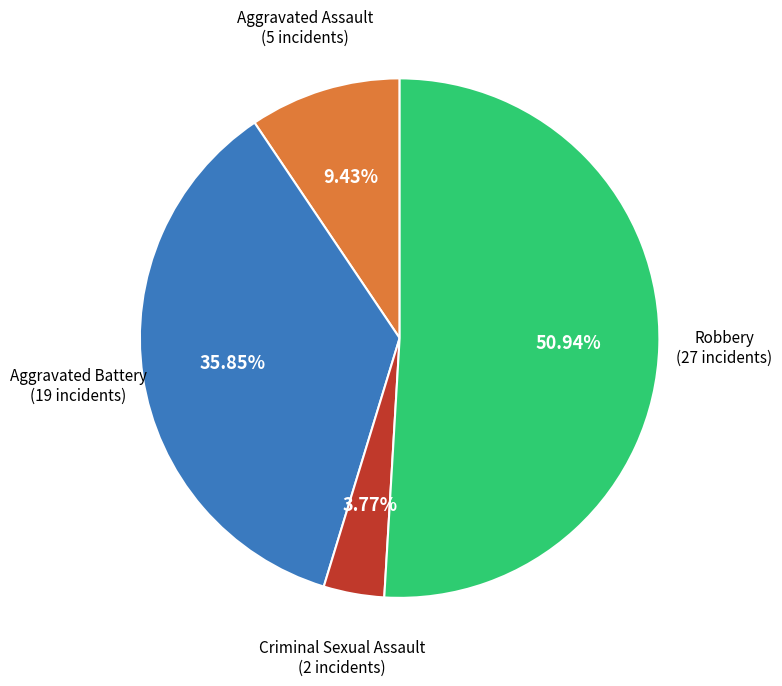

How many segments does this pie chart have?

4